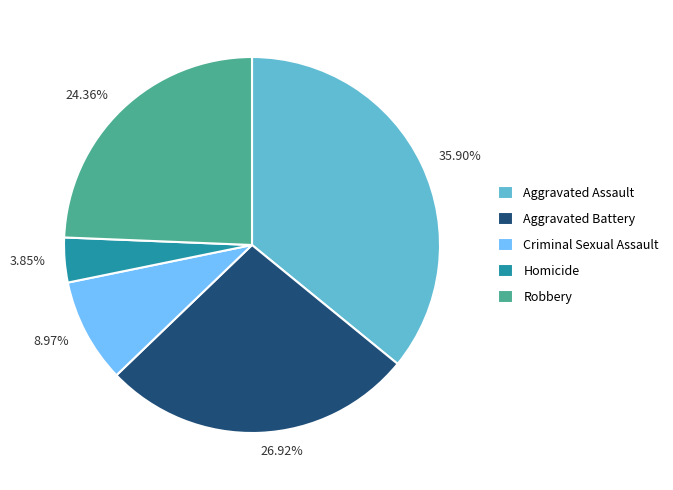

To the nearest percent, what portion does Aggravated Battery represent?

27%